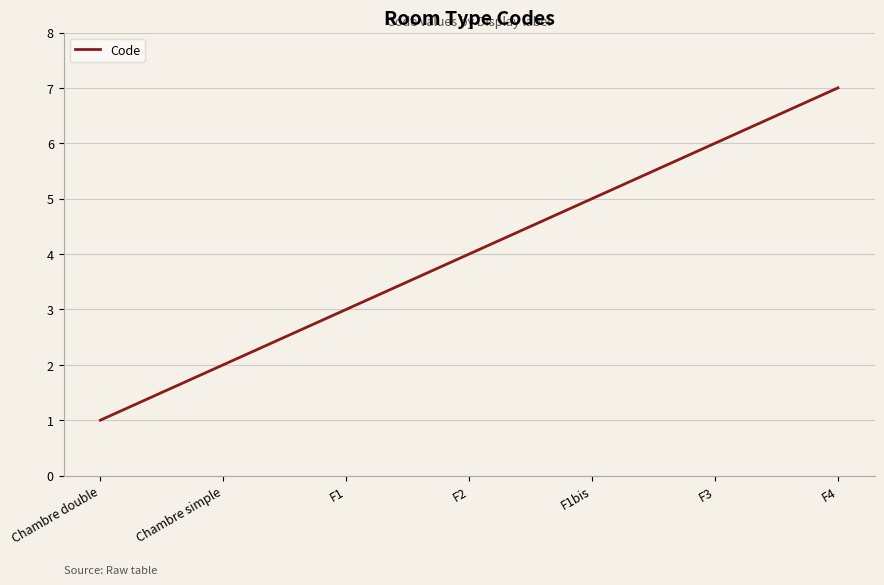

Count the number of data series in this chart.

1